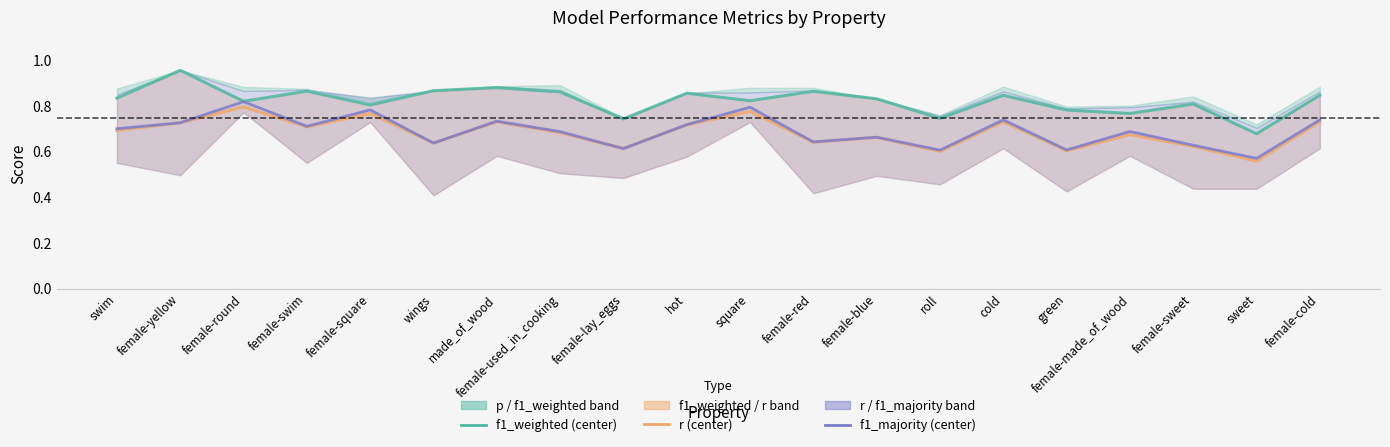

What is the sum of the f1_weighted values at female-swim and female-lay_eggs?

1.6